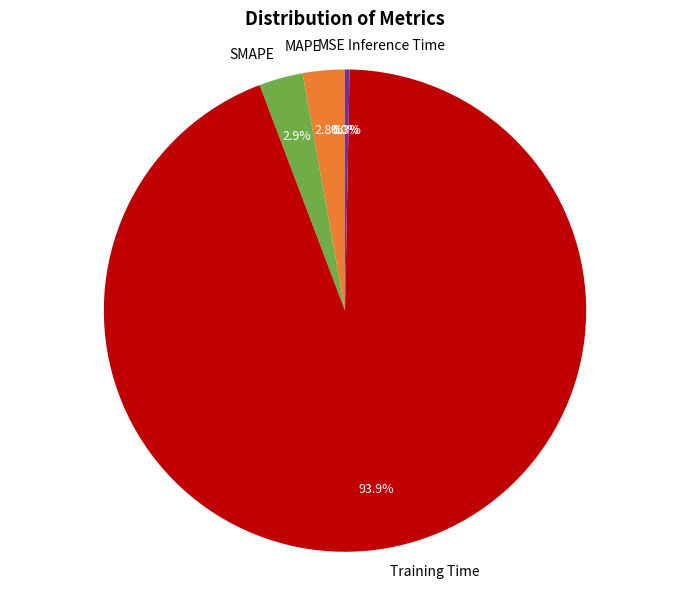

Is there a majority slice in this chart?

Yes